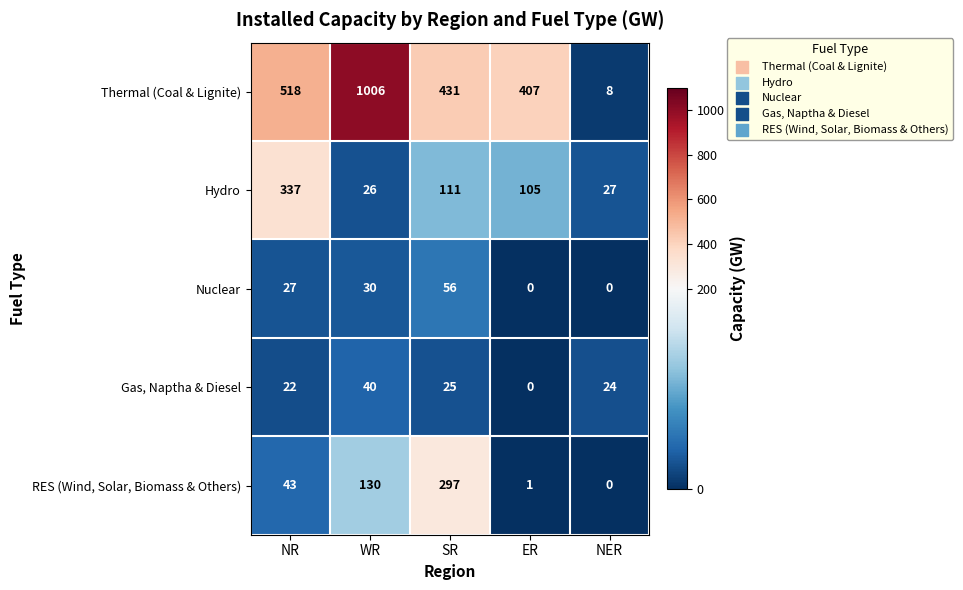

At which category is the sum across all series the highest?

WR